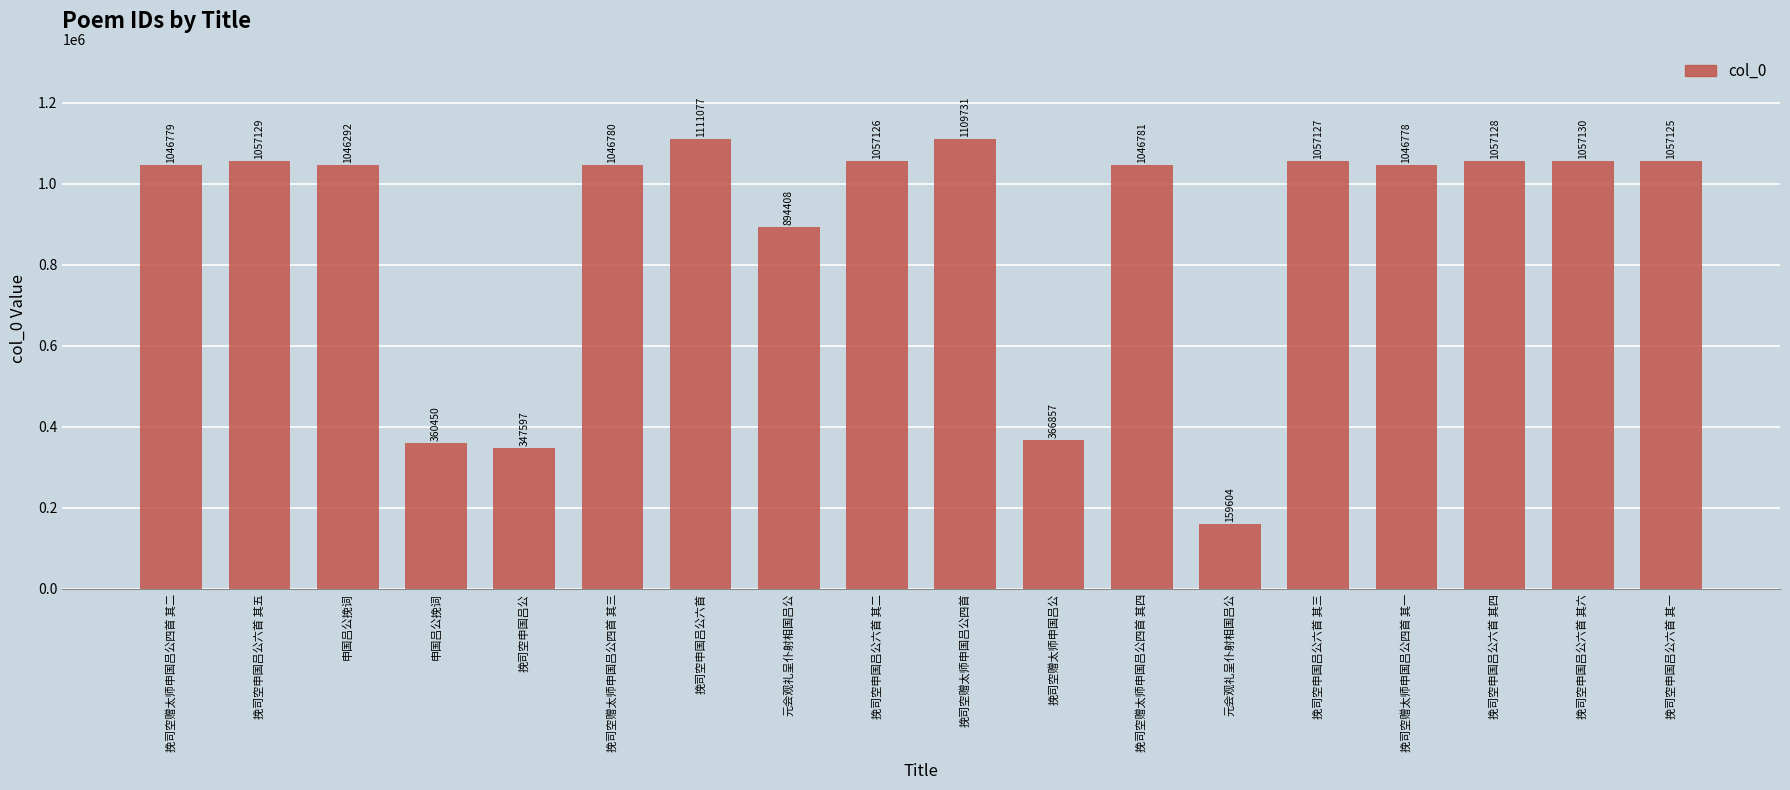

What is the change in value from 挽司空申国吕公 to 挽司空申国吕公六首 其四?

+709531